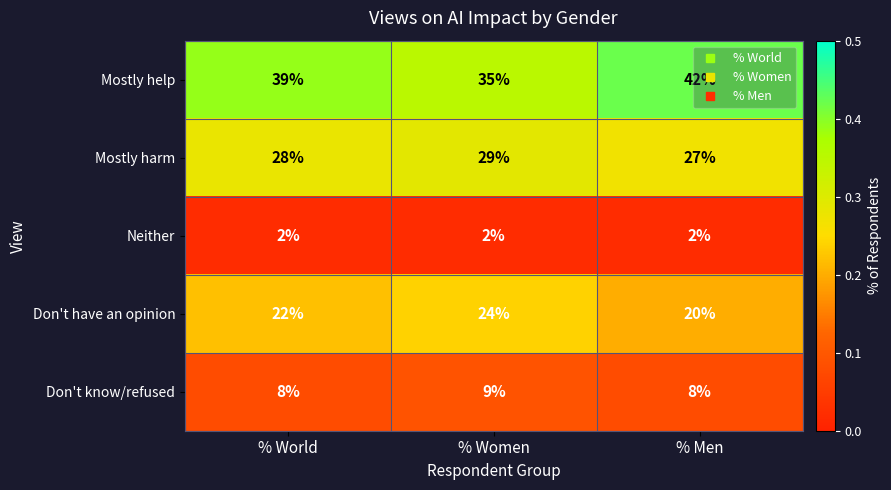

The value of Mostly harm at % Men is 14. True or false?

False